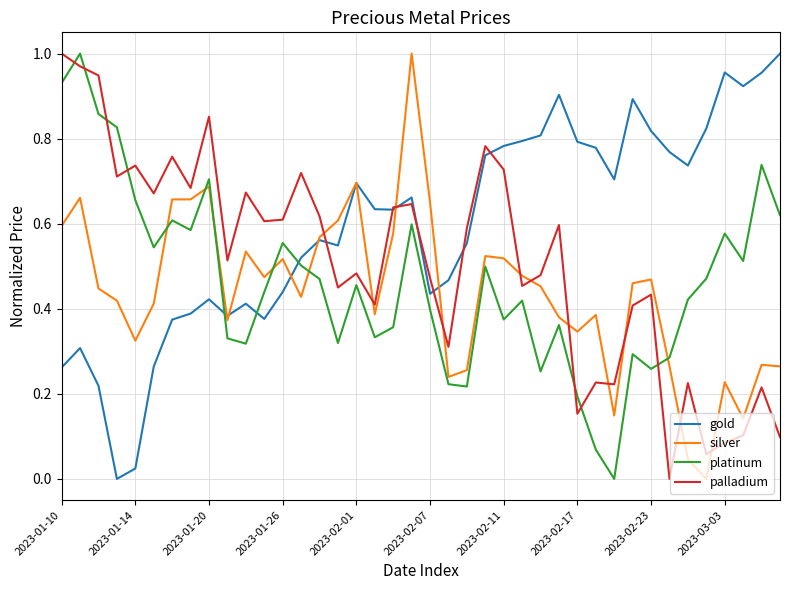

List the series in order of their overall mean, highest first.

gold, palladium, platinum, silver